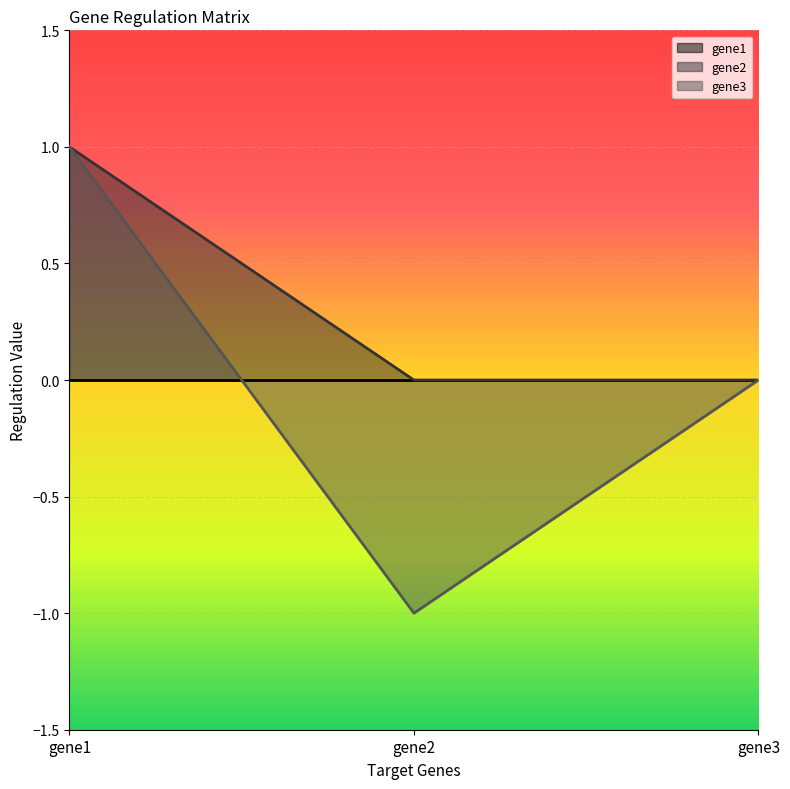

At which category does the chart reach its peak across all series?

gene1